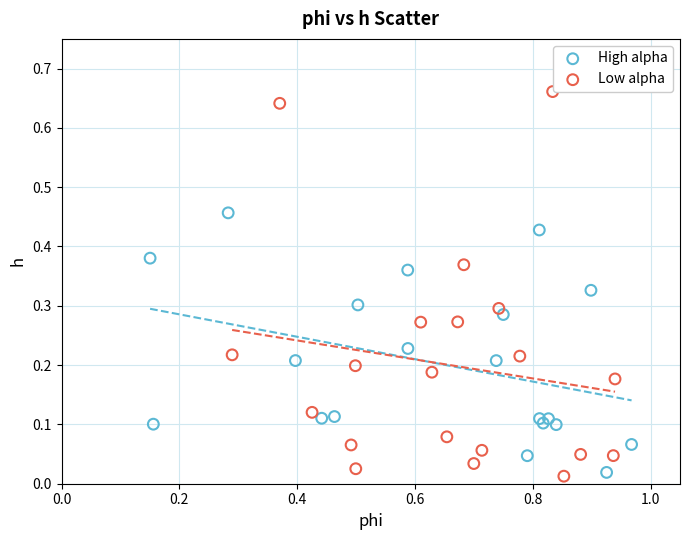

Which series reaches the maximum Y coordinate?

Low alpha